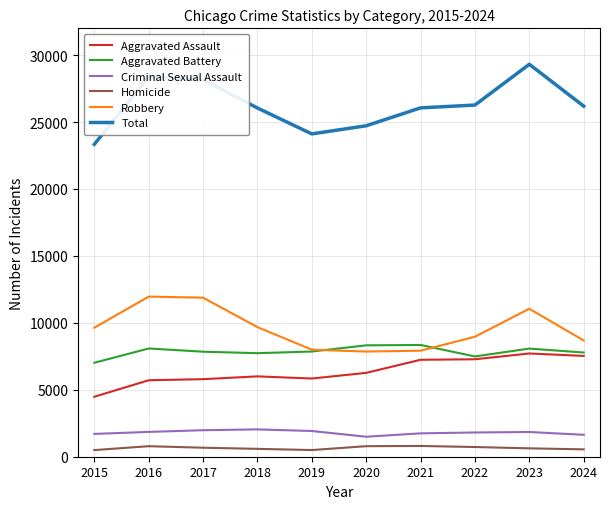

What is the maximum value for Homicide?

804